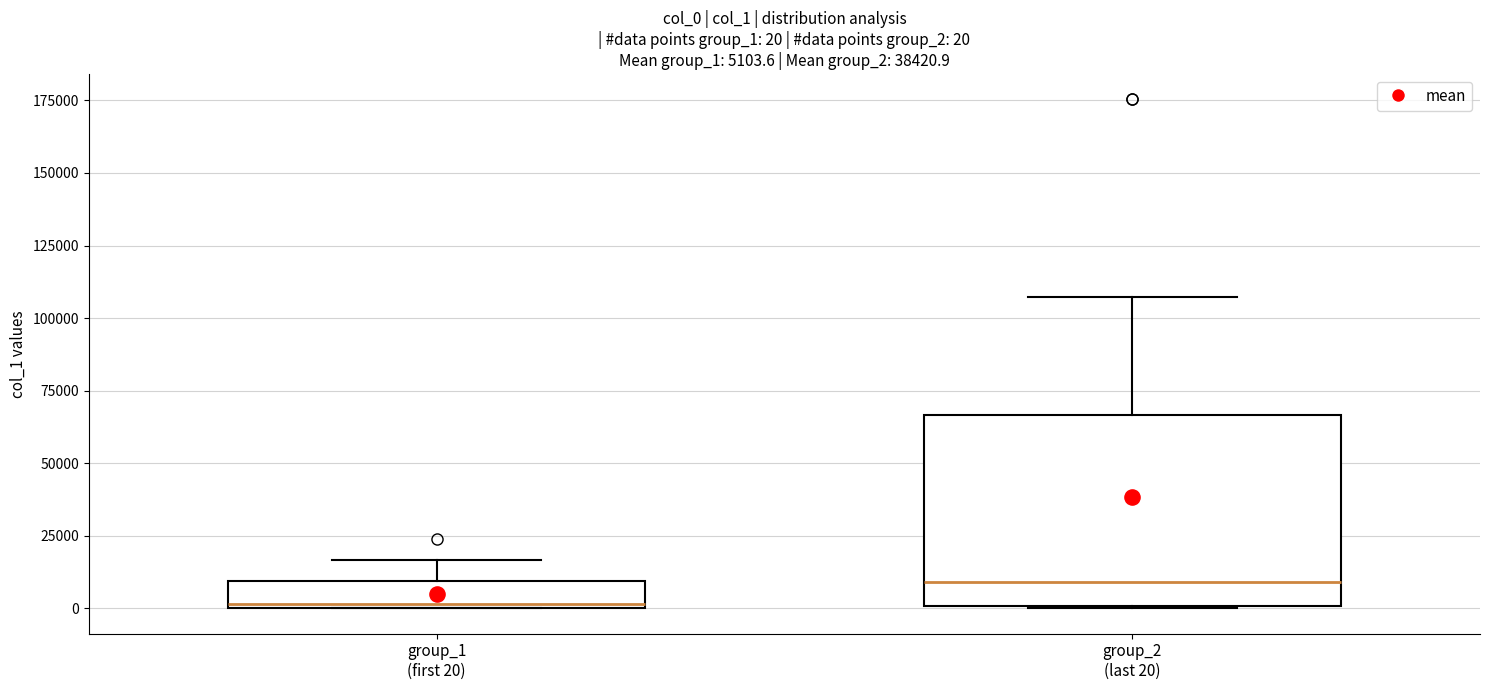

Which box is the tallest, from its lower edge to its upper edge?

group_2 (last 20)